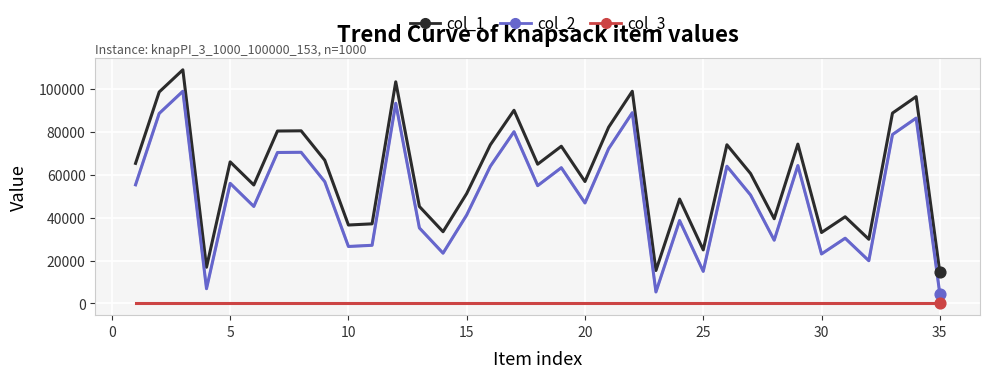

Rank the series by their average value, from highest to lowest.

col_1, col_2, col_3